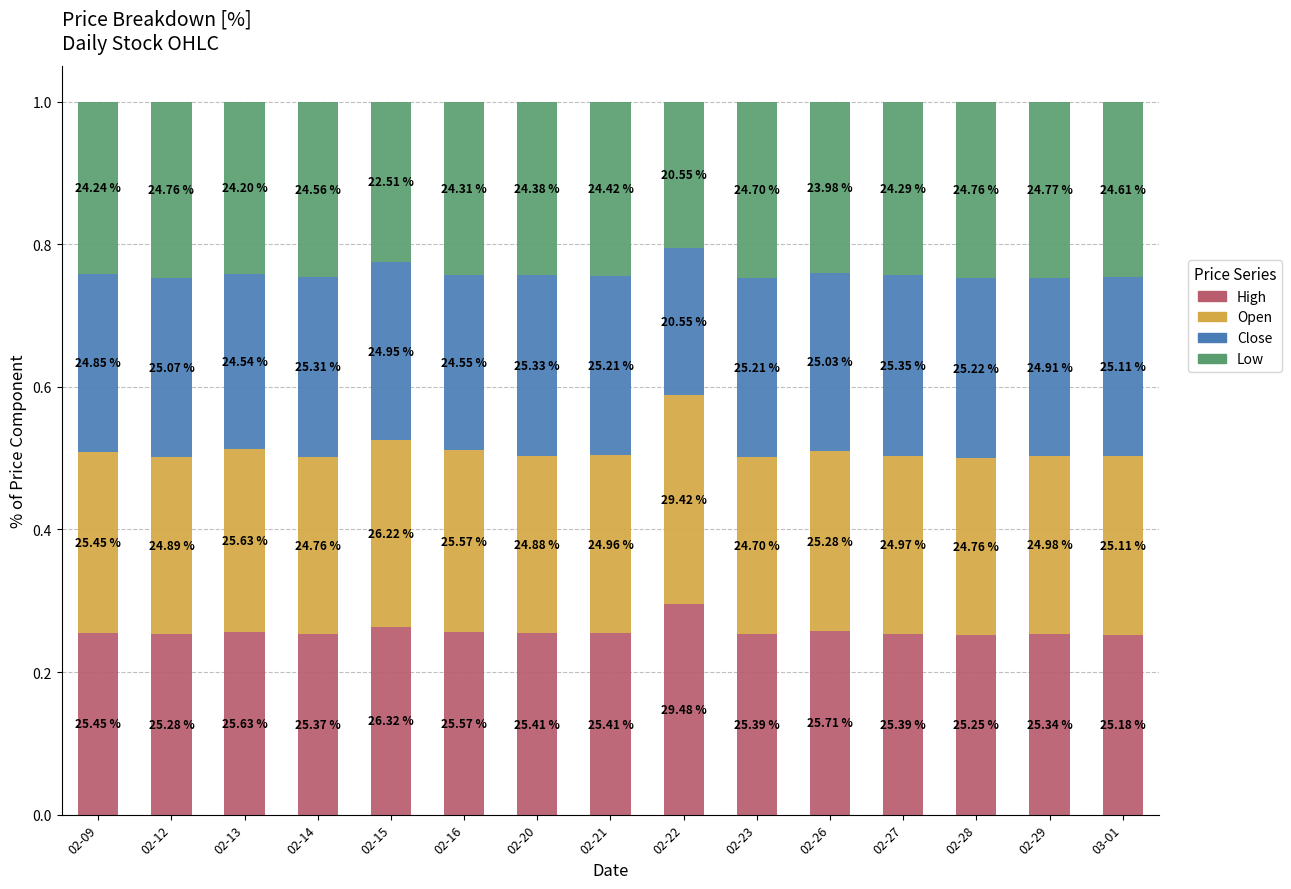

Are the bars horizontal?

No